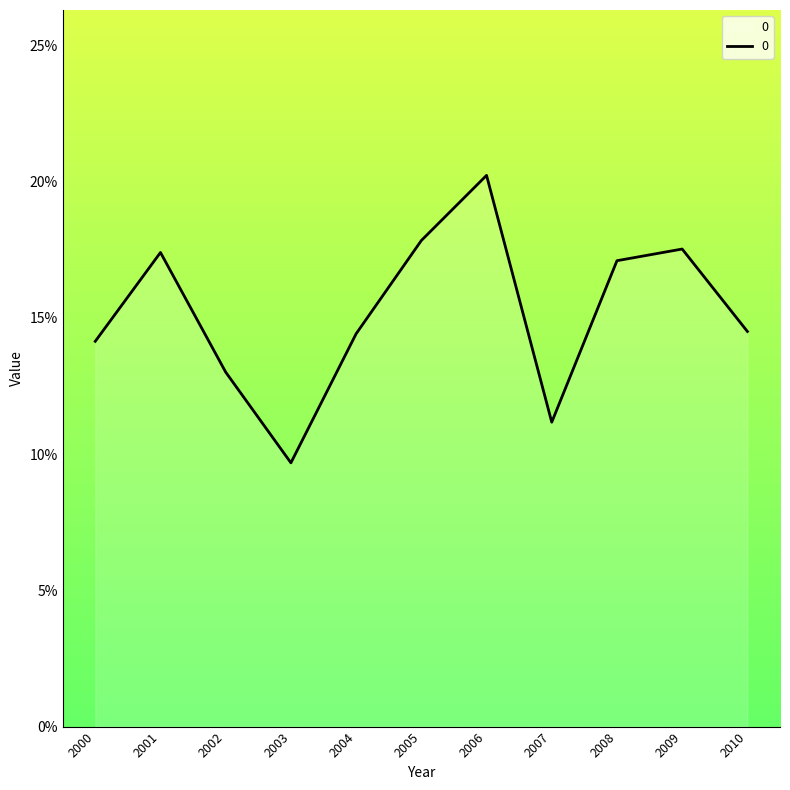

True or false: the data has more than 1 interior local peaks.

True